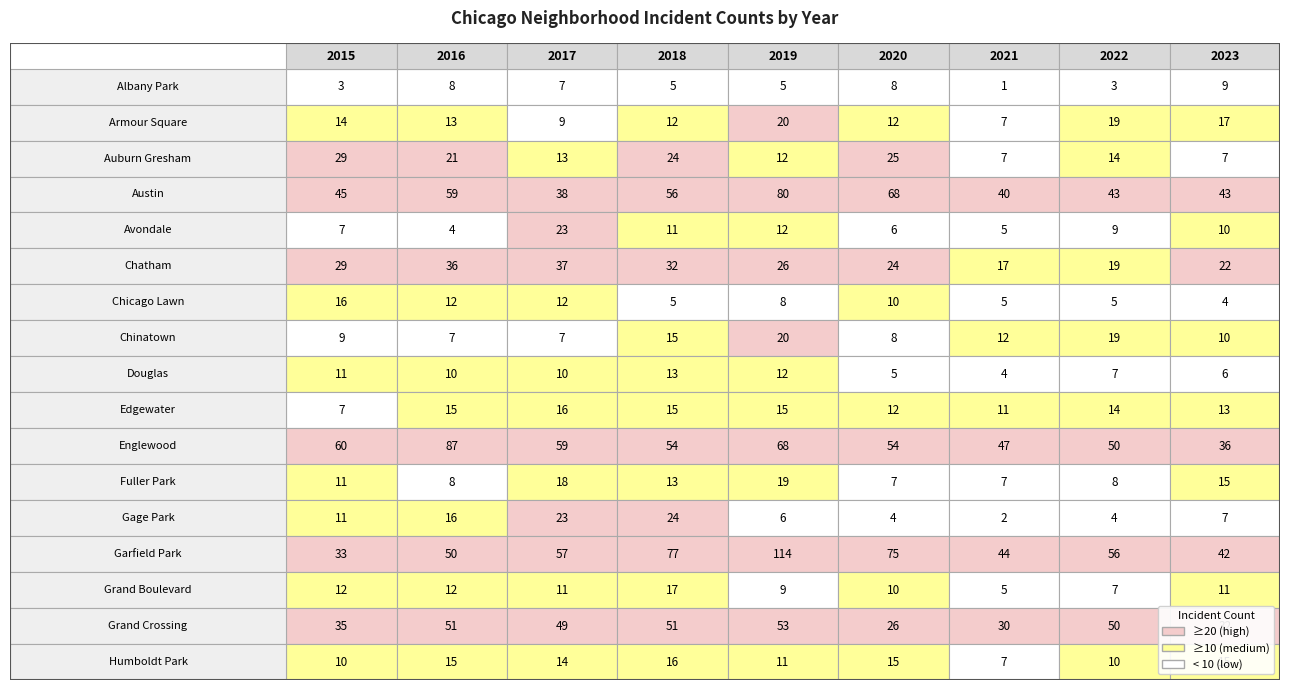

How many values in the Chinatown series are below 10?

4